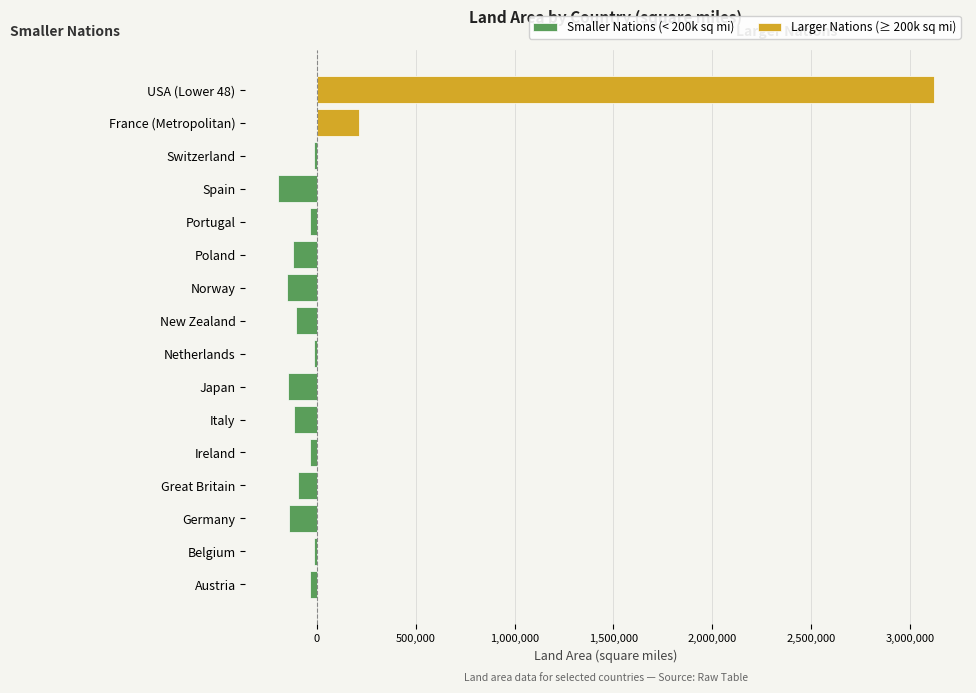

True or false: the data shows 20951 at Switzerland.

False